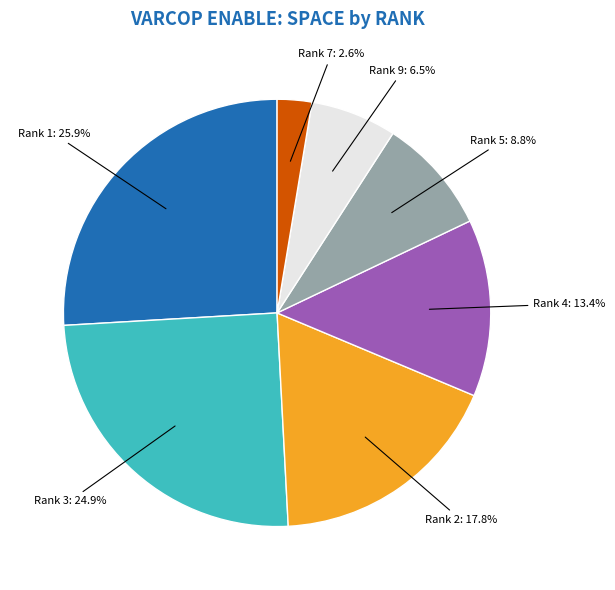

Does any single category account for the majority?

No